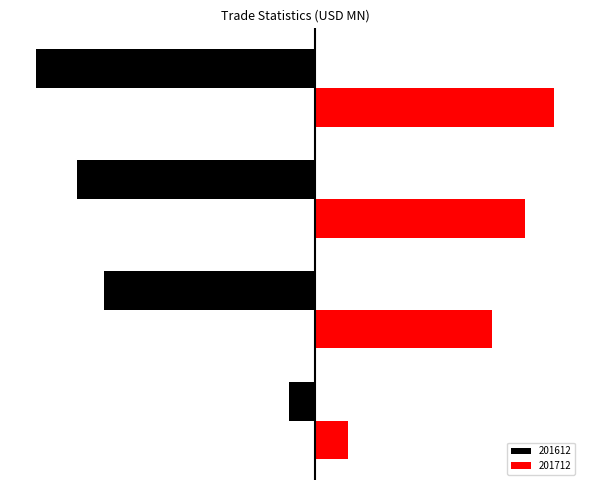

What are all the series names shown in the legend?

201612, 201712